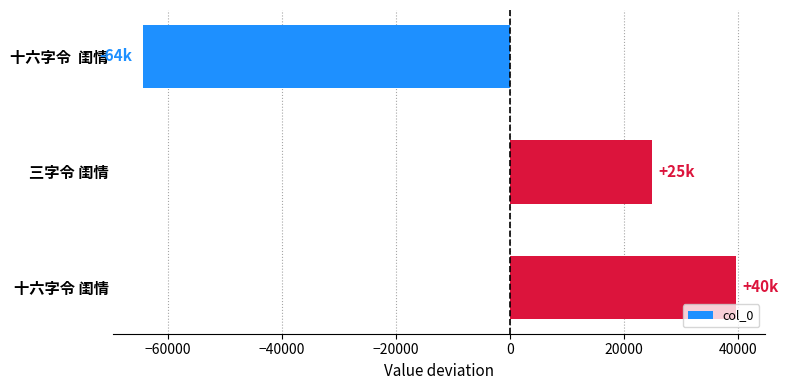

How many values are between -64372 and 39570?

3